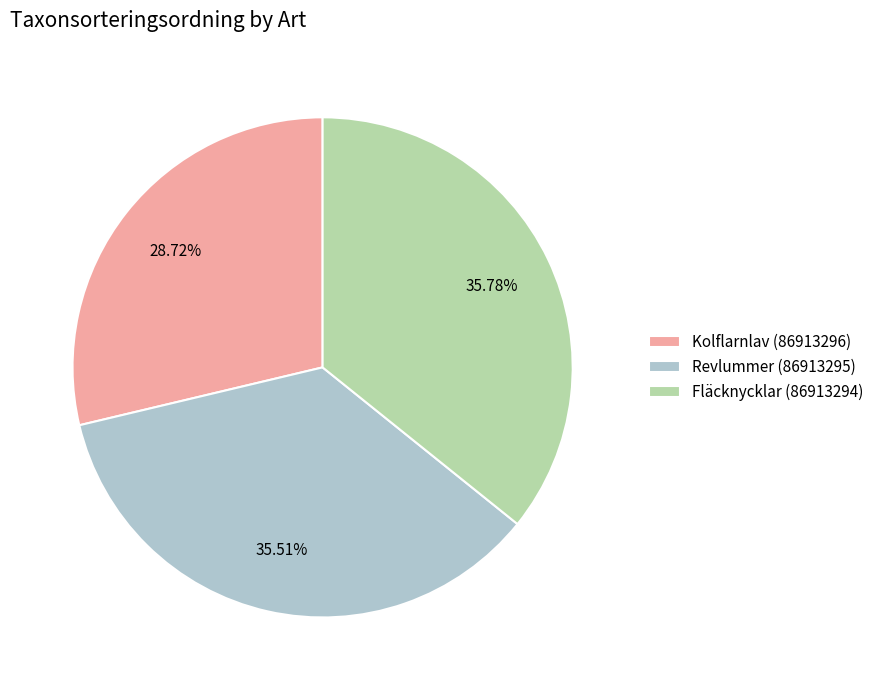

What percentage is NOT represented by Kolflarnlav (86913296)?

71.3%